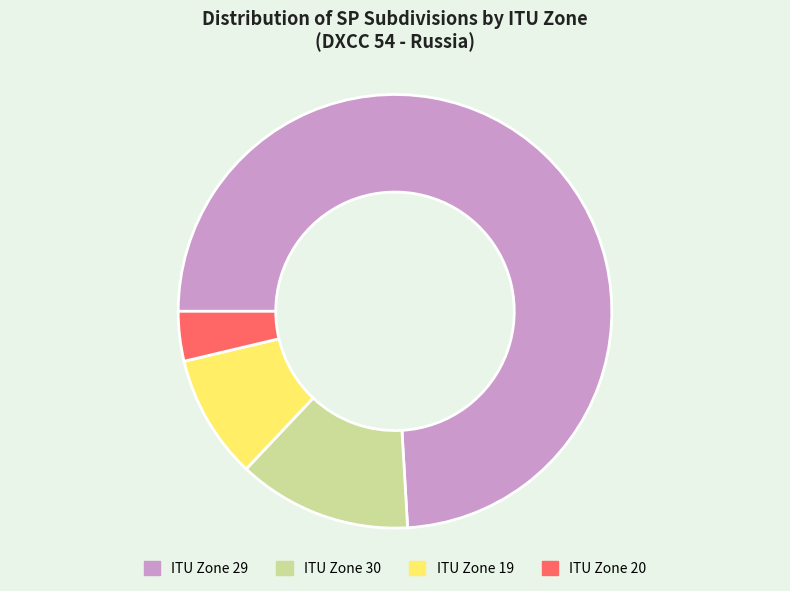

Which category has the smallest portion of the pie?

ITU Zone 20